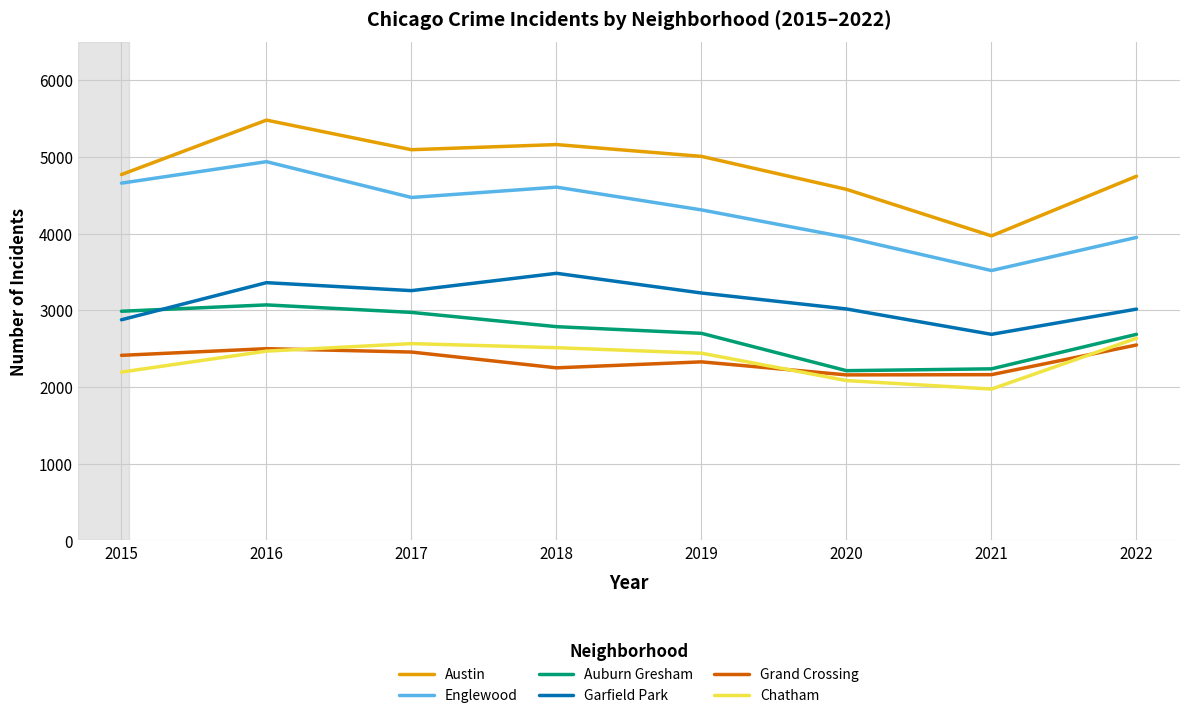

Which series has the largest range (max minus min)?

Austin